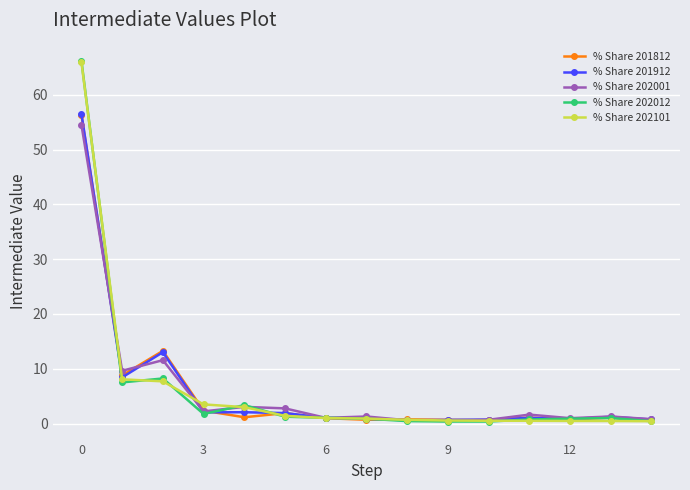

What is the maximum value shown in the chart?

66.2